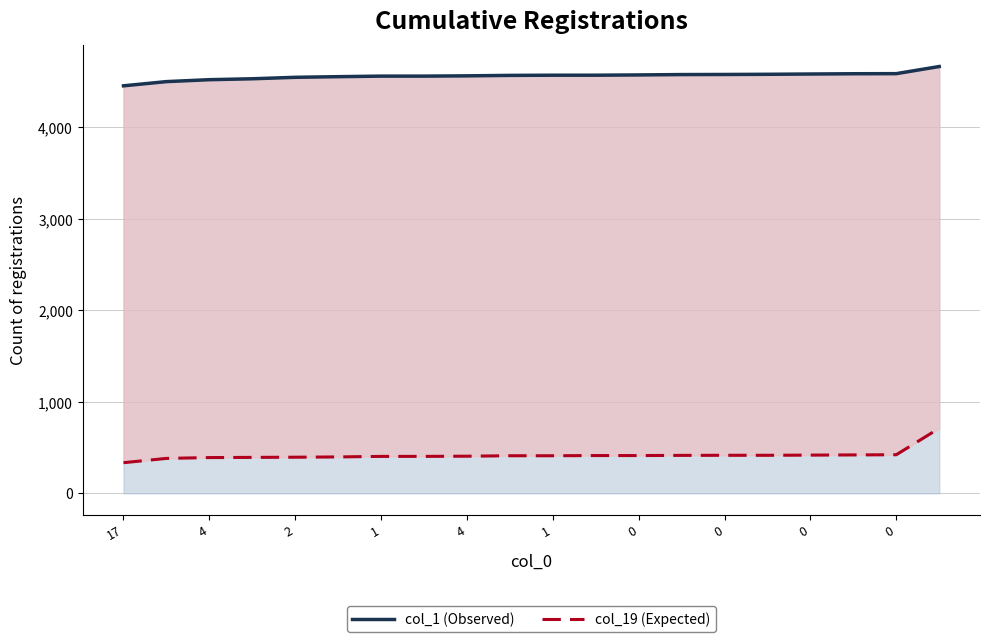

What is the difference between the maximum and second lowest values in the col_19 (Expected) series?

329